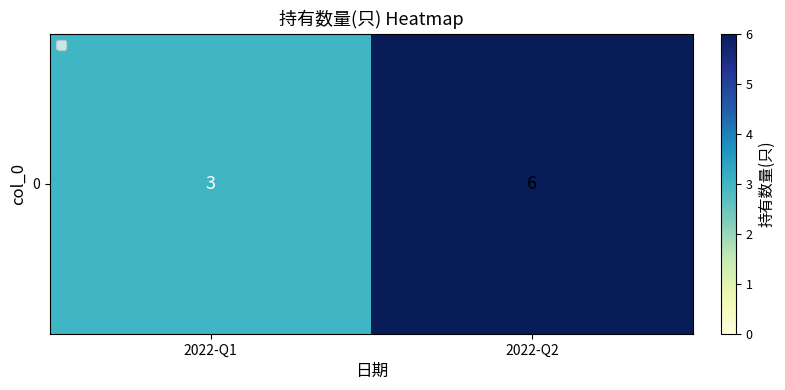

How many values are between 3 and 6?

2